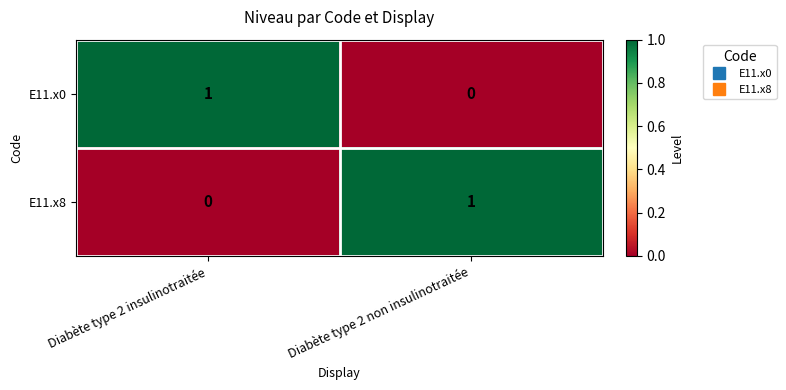

The E11.x8 series shows 1 at Diabète type 2 non insulinotraitée. True or false?

True